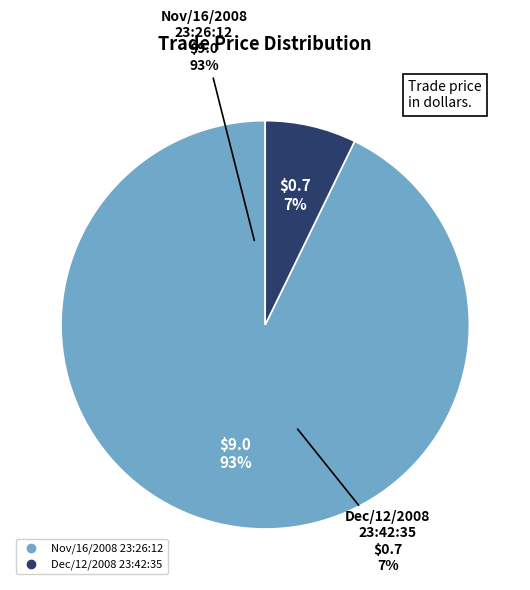

Is Nov/16/2008 23:26:12 the majority of the pie?

Yes